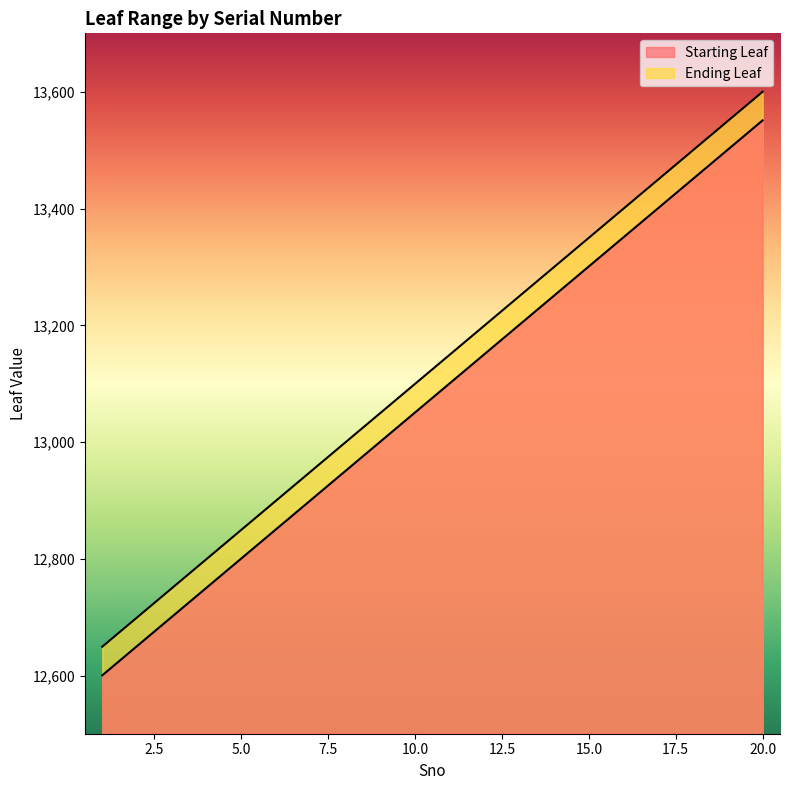

List the series in order of their overall mean, highest first.

Ending Leaf, Starting Leaf